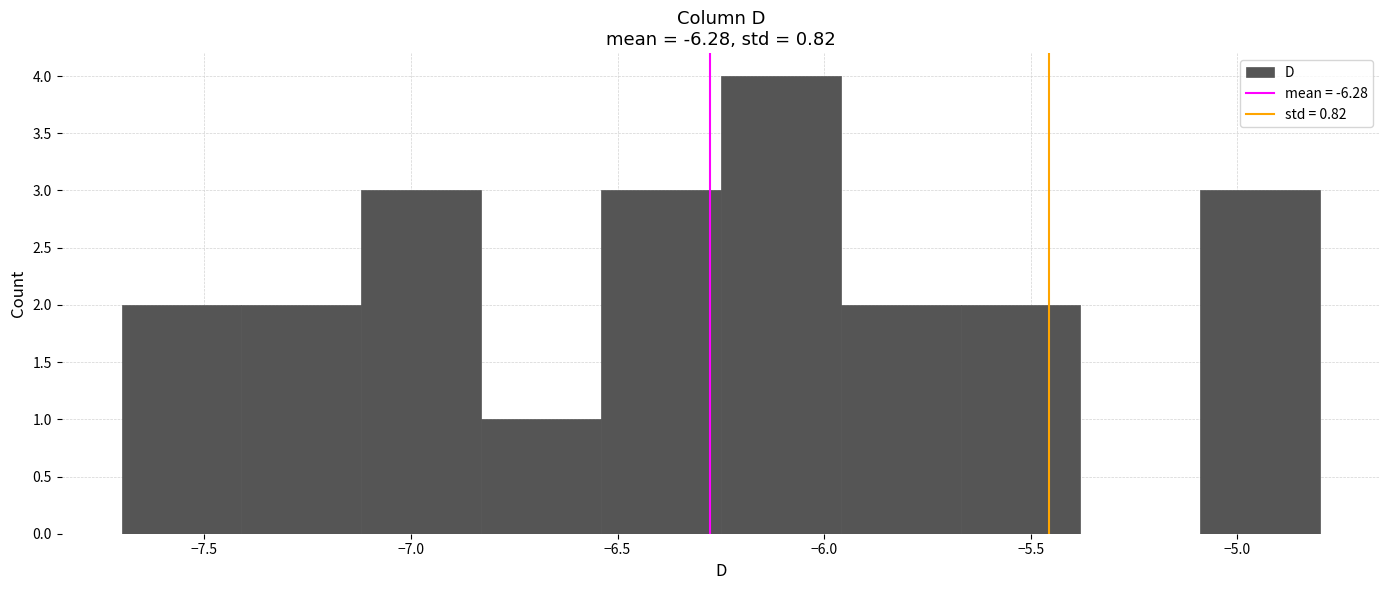

Reading left to right, list every bar in this chart as the range it spans on the x-axis followed by its height. Neither the bar edges nor the heights are printed on the chart, so give them approximately, as read against the axes.

-7.70 to -7.41: 2
-7.41 to -7.12: 2
-7.12 to -6.83: 3
-6.83 to -6.54: 1
-6.54 to -6.25: 3
-6.25 to -5.96: 4
-5.96 to -5.67: 2
-5.67 to -5.38: 2
-5.38 to -5.09: 0
-5.09 to -4.80: 3